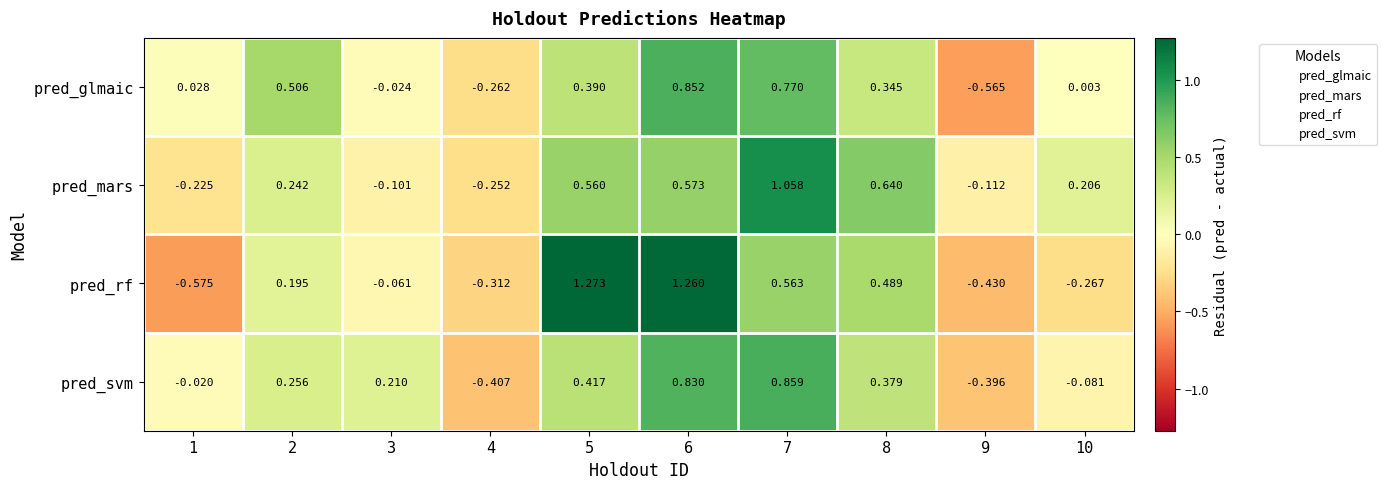

Which series has the widest spread of values?

pred_rf